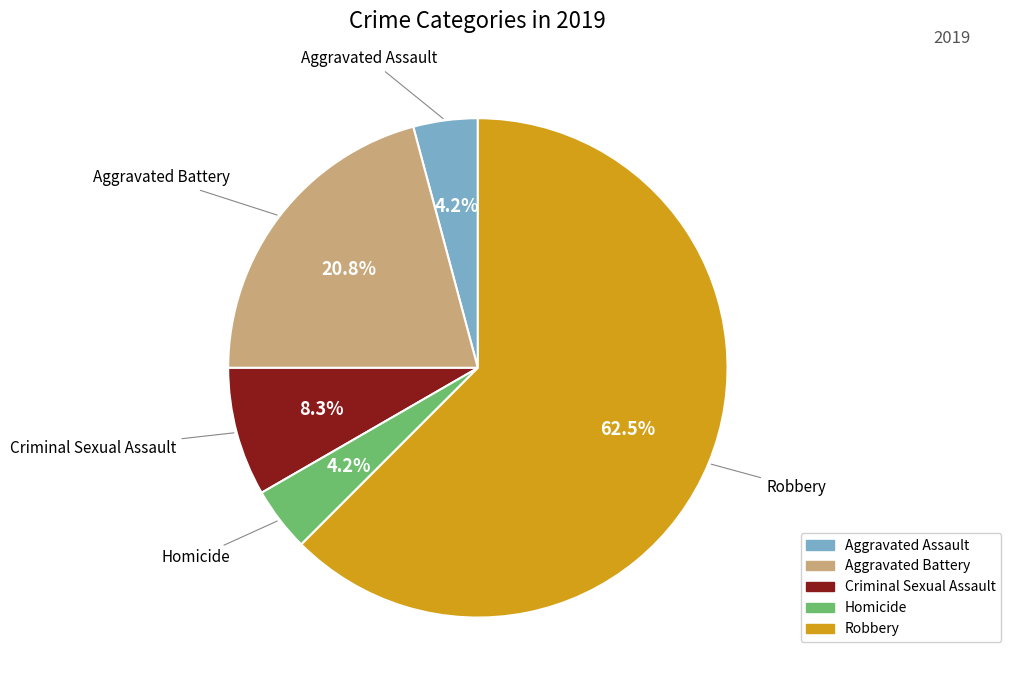

What percentage is the Aggravated Assault slice, to the nearest percent?

4%